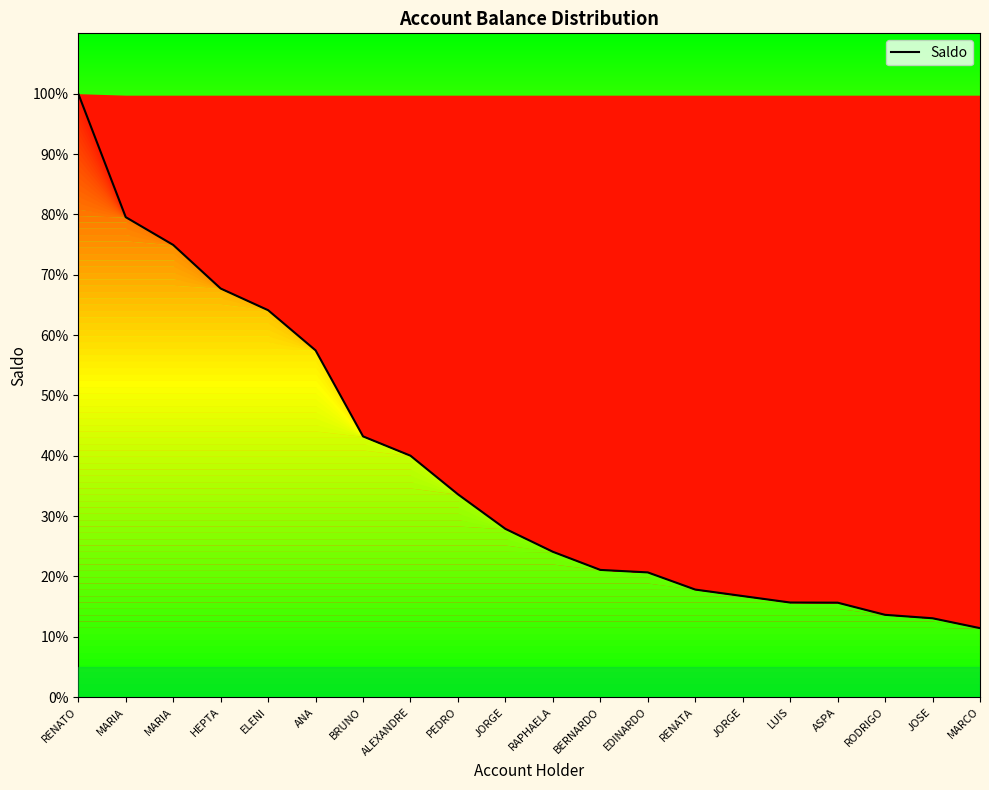

Does the chart display data point markers on the line(s)?

No